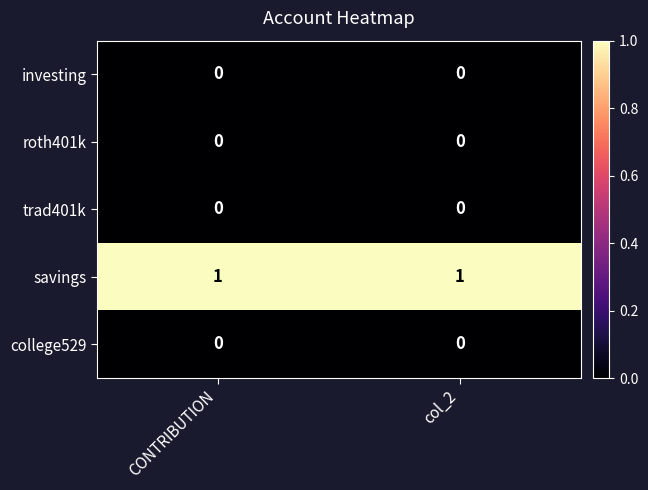

Which series has the largest total across all categories?

savings